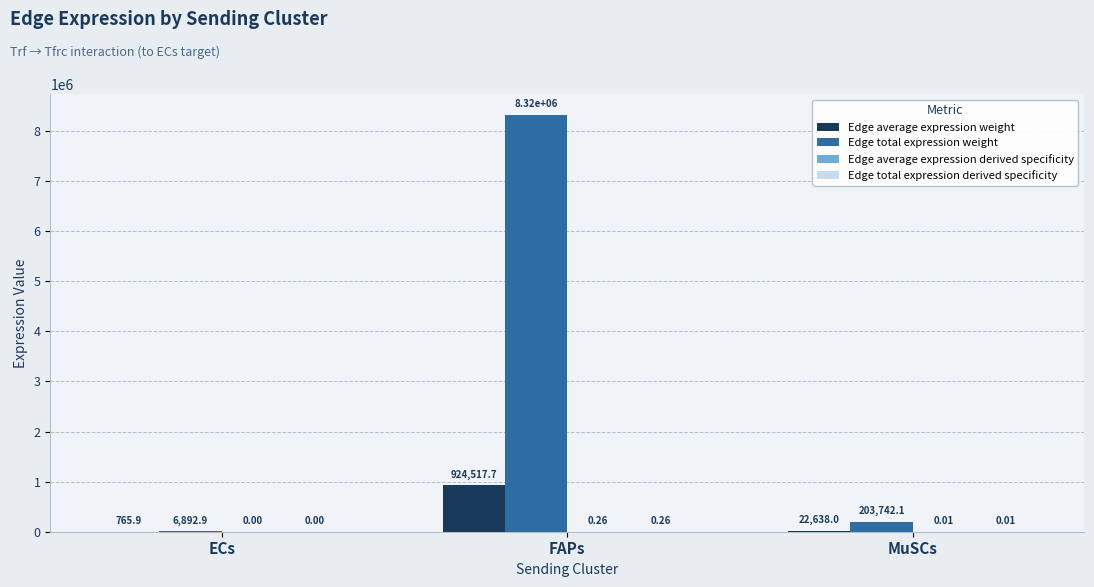

Which label corresponds to the largest value in the chart?

FAPs